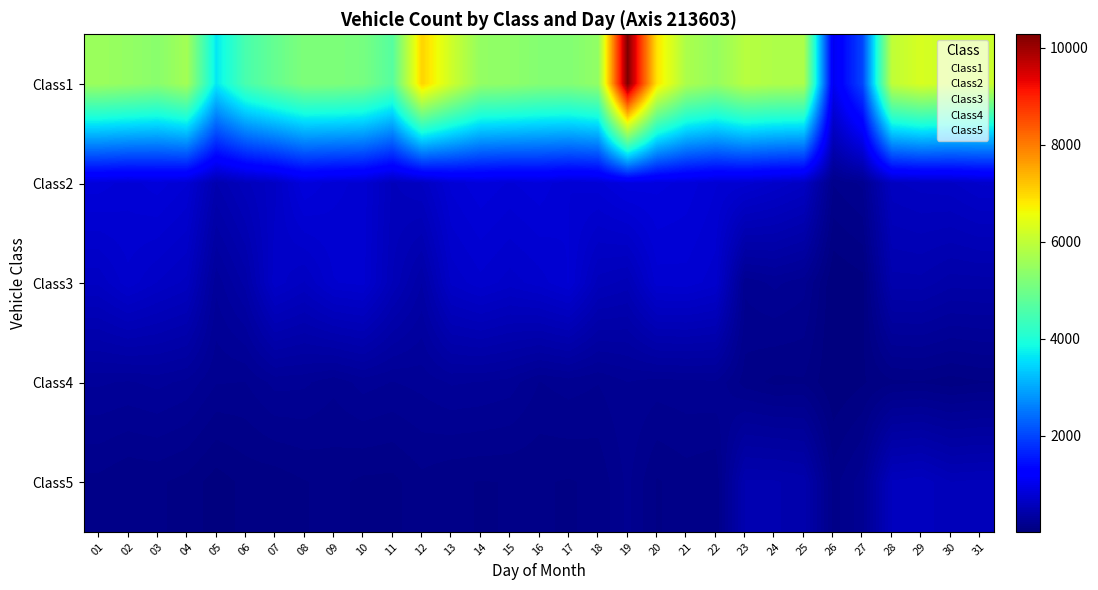

Reading left to right, extract all data points from this chart.

Class1: 01=5540	02=5448	03=5318	04=5635	05=3648	06=4518	07=4877	08=5183	09=5176	10=5096	11=4678	12=7047	13=6170	14=5440	15=5388	16=5261	17=5243	18=5427	19=10280	20=6872	21=5742	22=5469	23=5884	24=5781	25=5760	26=1029	27=1998	28=5993	29=6282	30=6133	31=6120
Class2: 01=838	02=796	03=838	04=779	05=453	06=563	07=643	08=858	09=789	10=761	11=568	12=619	13=788	14=848	15=810	16=845	17=775	18=798	19=885	20=869	21=841	22=779	23=753	24=691	25=629	26=136	27=183	28=606	29=634	30=647	31=702
Class3: 01=623	02=720	03=653	04=602	05=266	06=390	07=680	08=610	09=732	10=749	11=533	12=375	13=664	14=722	15=675	16=715	17=778	18=557	19=517	20=754	21=759	22=714	23=185	24=224	25=190	26=13	27=38	28=435	29=439	30=391	31=395
Class4: 01=260	02=249	03=266	04=243	05=176	06=173	07=228	08=223	09=186	10=231	11=212	12=227	13=259	14=252	15=235	16=172	17=191	18=175	19=213	20=194	21=202	22=207	23=113	24=83	25=88	26=14	27=48	28=84	29=90	30=72	31=89
Class5: 01=121	02=95	03=100	04=79	05=32	06=65	07=68	08=91	09=105	10=84	11=81	12=120	13=97	14=92	15=94	16=97	17=90	18=101	19=184	20=89	21=112	22=97	23=459	24=459	25=436	26=115	27=198	28=581	29=603	30=535	31=544